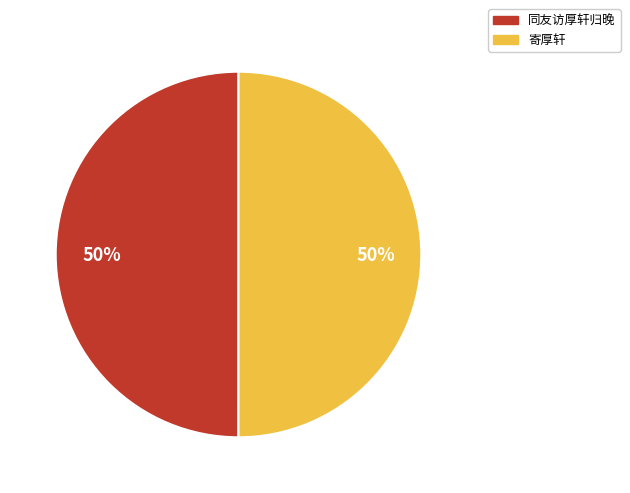

To the nearest percent, what is the combined percentage of 寄厚轩 and 同友访厚轩归晚?

100%